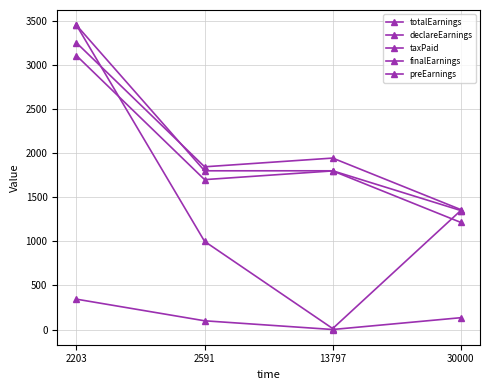

Between 30000 and 2591, which is larger?

2591